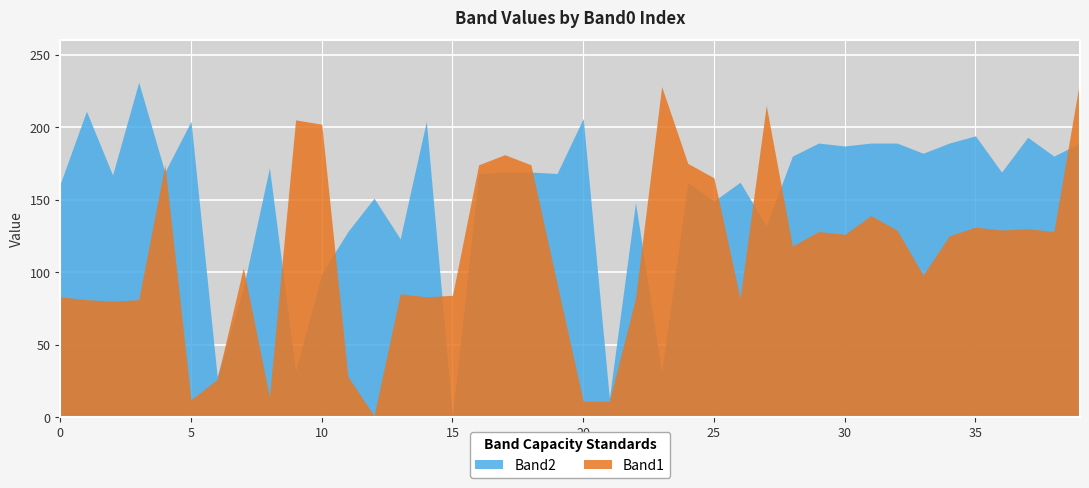

At how many categories does at least one series exceed 205?

6